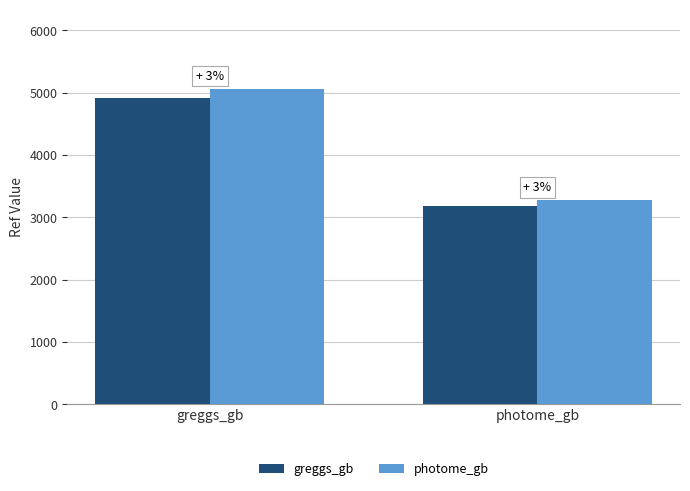

List the series in order of their peak value, highest first.

photome_gb, greggs_gb